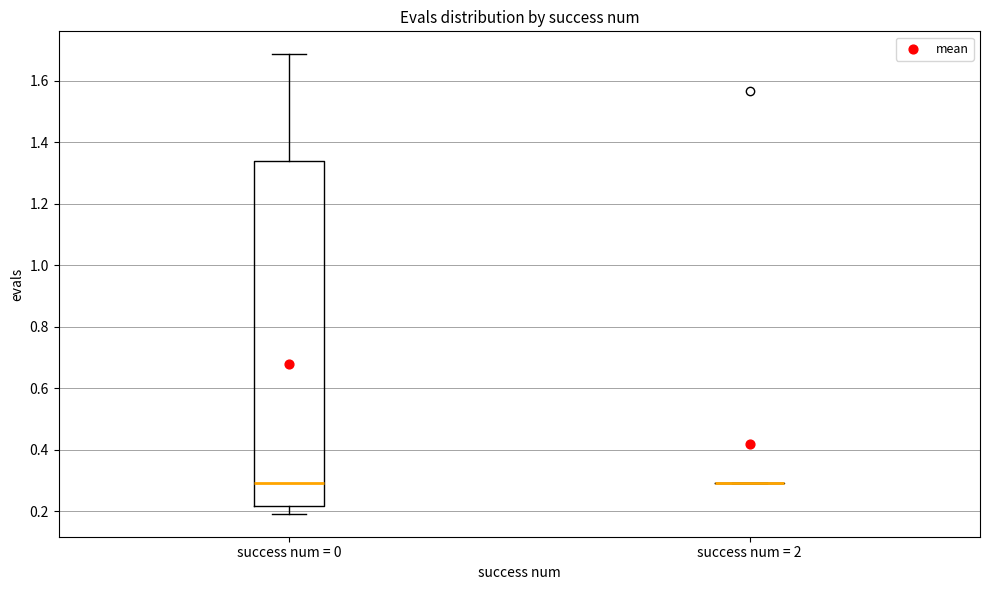

Reading left to right, transcribe this box plot: for each box, give where its median line is, the range the box spans, and where its two whiskers end, as read against the y-axis. The values are not printed on the chart, so give them approximately, as read against the axis.

success num = 0: median 0.30, box 0.22 to 1.34, whiskers 0.20 to 1.68
success num = 2: box collapsed to a line at 0.30, whiskers 0.30 to 0.30